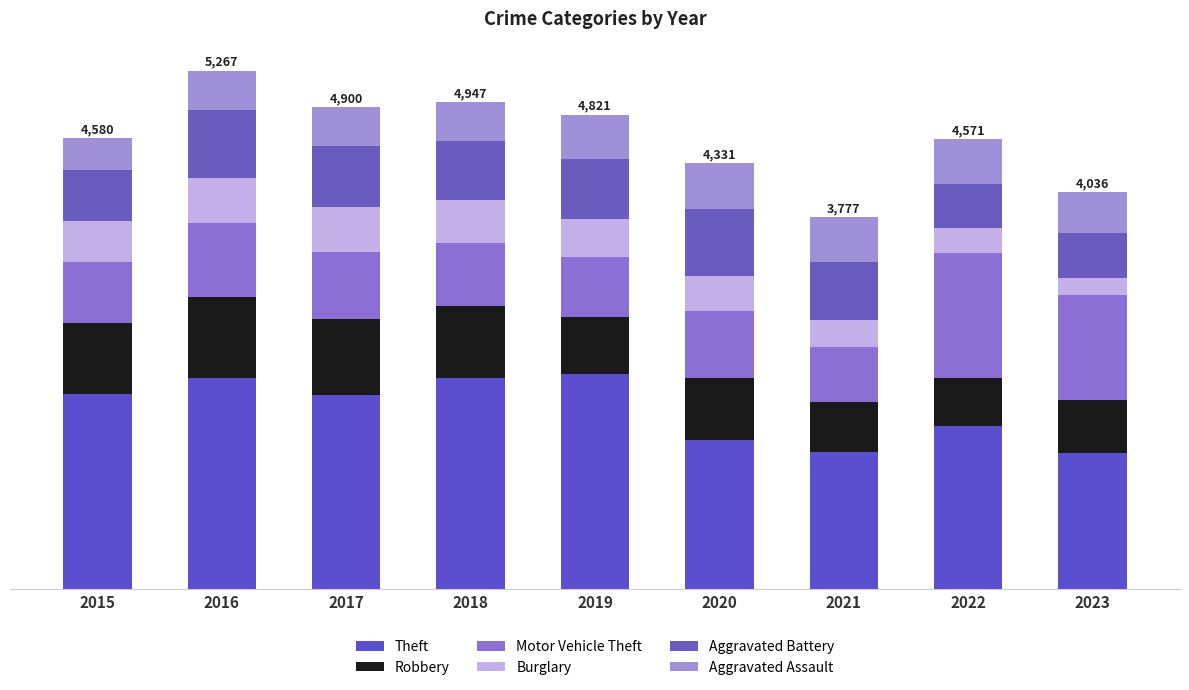

Which series has the largest total across all categories?

Theft